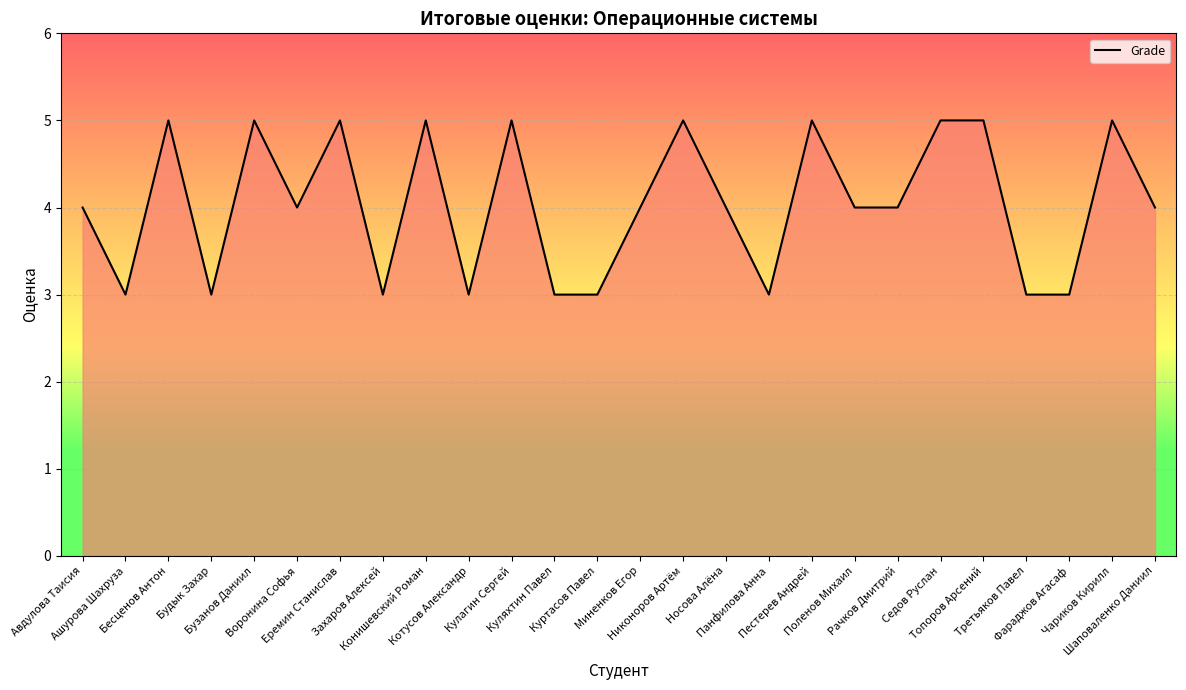

How many values are between 3 and 5?

26